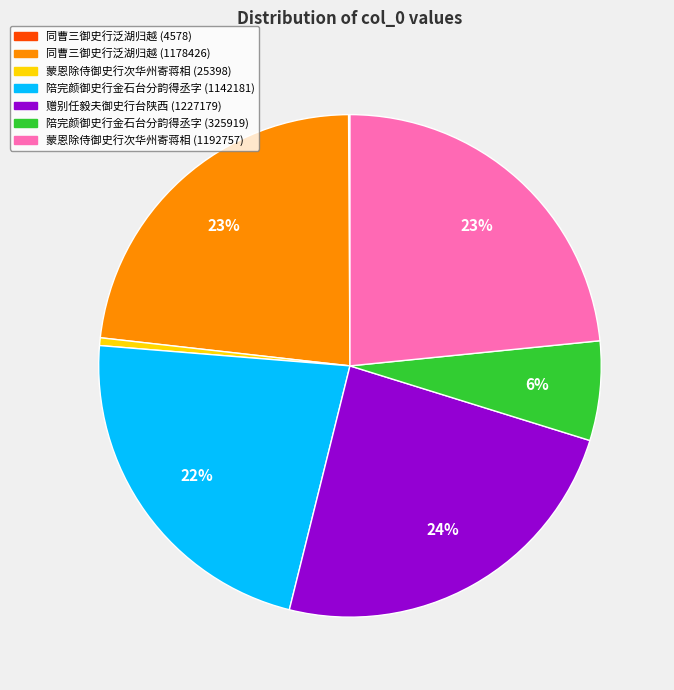

Is there any slice that represents more than half of the pie?

No